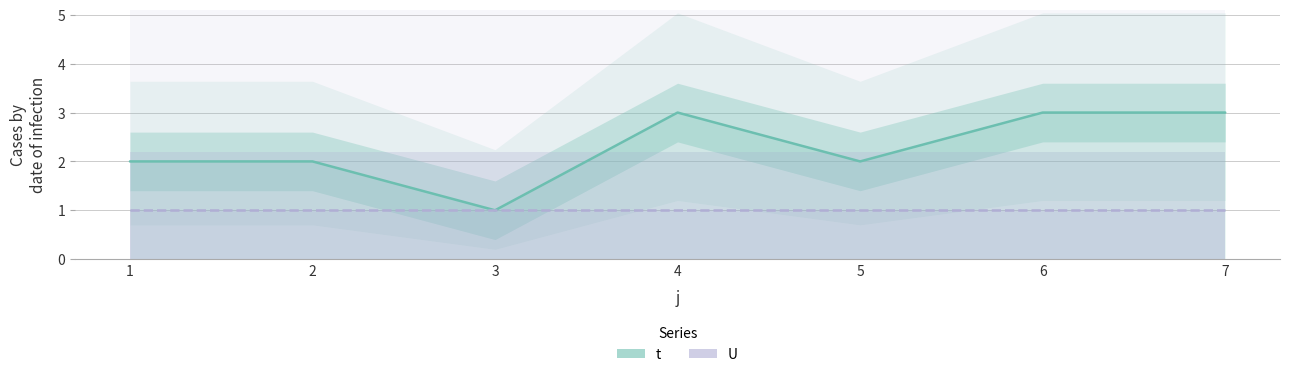

At how many categories does at least one series exceed 1?

6